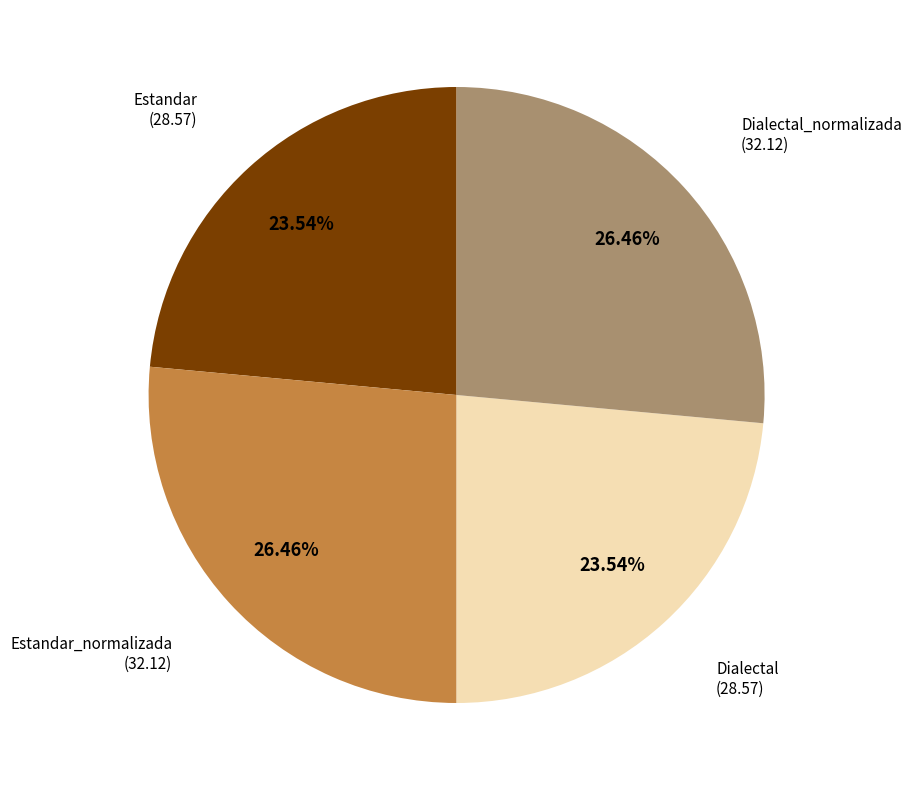

Is there any slice that represents more than half of the pie?

No